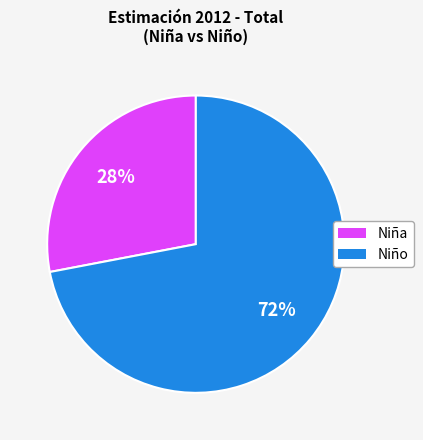

Which slice represents more than half of the pie?

Niño